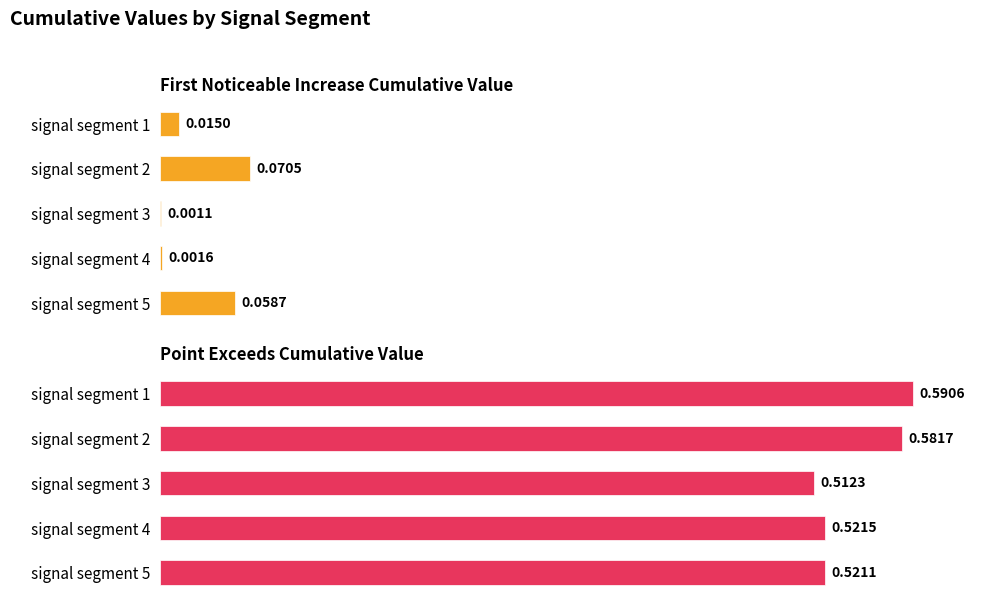

Reading right to left, transcribe all the data shown in this chart.

First_Noticeable_Increase_Cumulative_Value: 0.1	0.0	0.0	0.1	0.0
Point_Exceeds_Cumulative_Value: 0.5	0.5	0.5	0.6	0.6